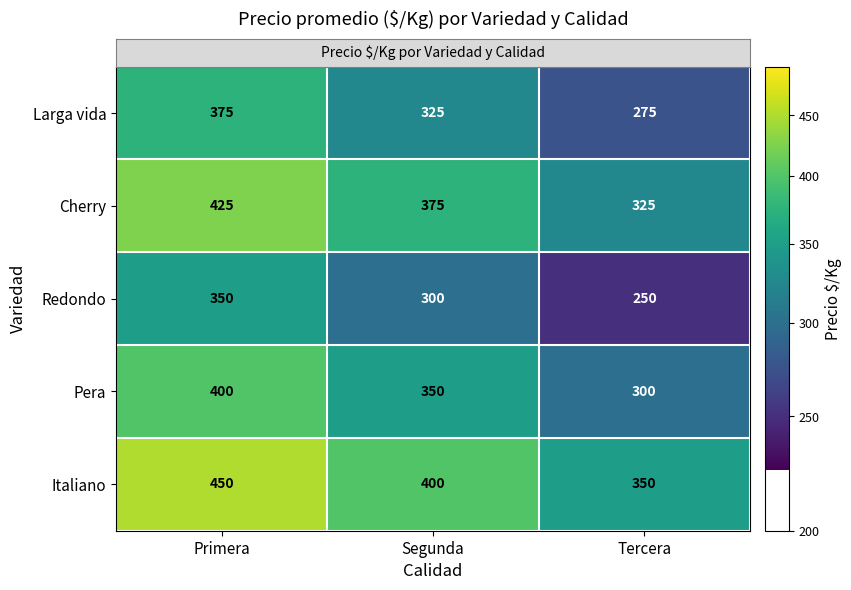

The value of Italiano at Tercera is 466. True or false?

False